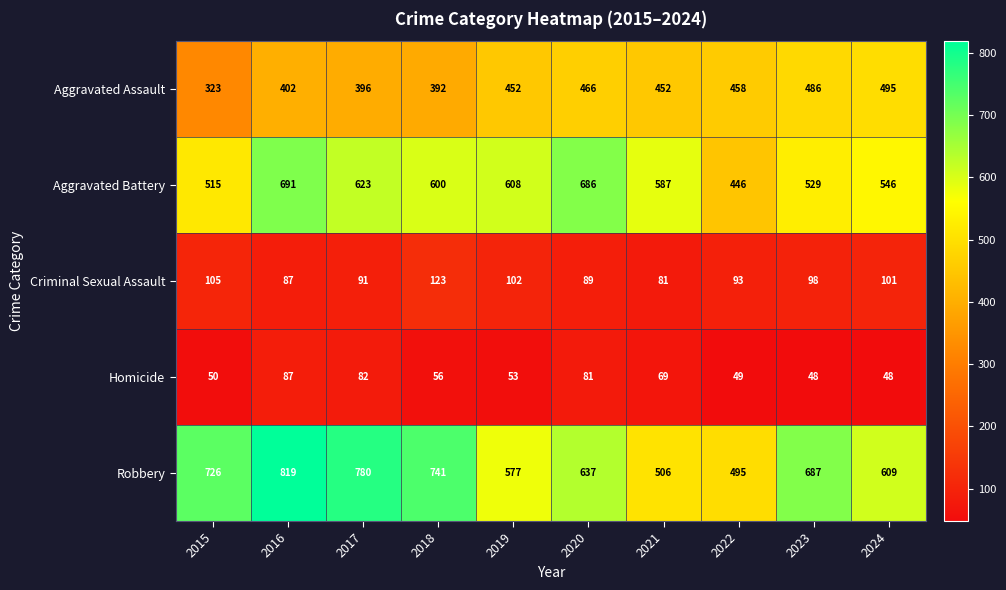

Is the value of Criminal Sexual Assault at 2017 greater than the value of Homicide at 2024?

Yes